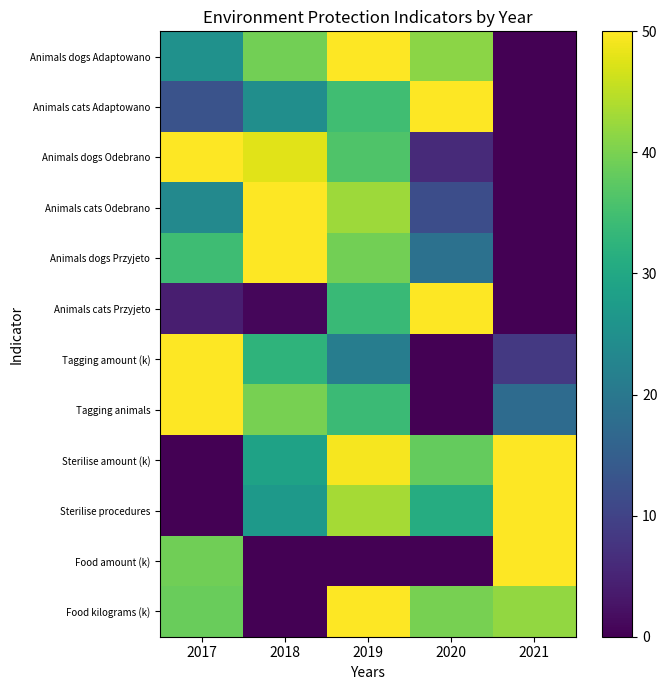

Rank the series at 2020 from lowest to highest value.

Tagging amount (k), Tagging animals, Food amount (k), Animals dogs Odebrano, Animals cats Odebrano, Animals dogs Przyjeto, Sterilise procedures, Sterilise amount (k), Food kilograms (k), Animals dogs Adaptowano, Animals cats Adaptowano, Animals cats Przyjeto